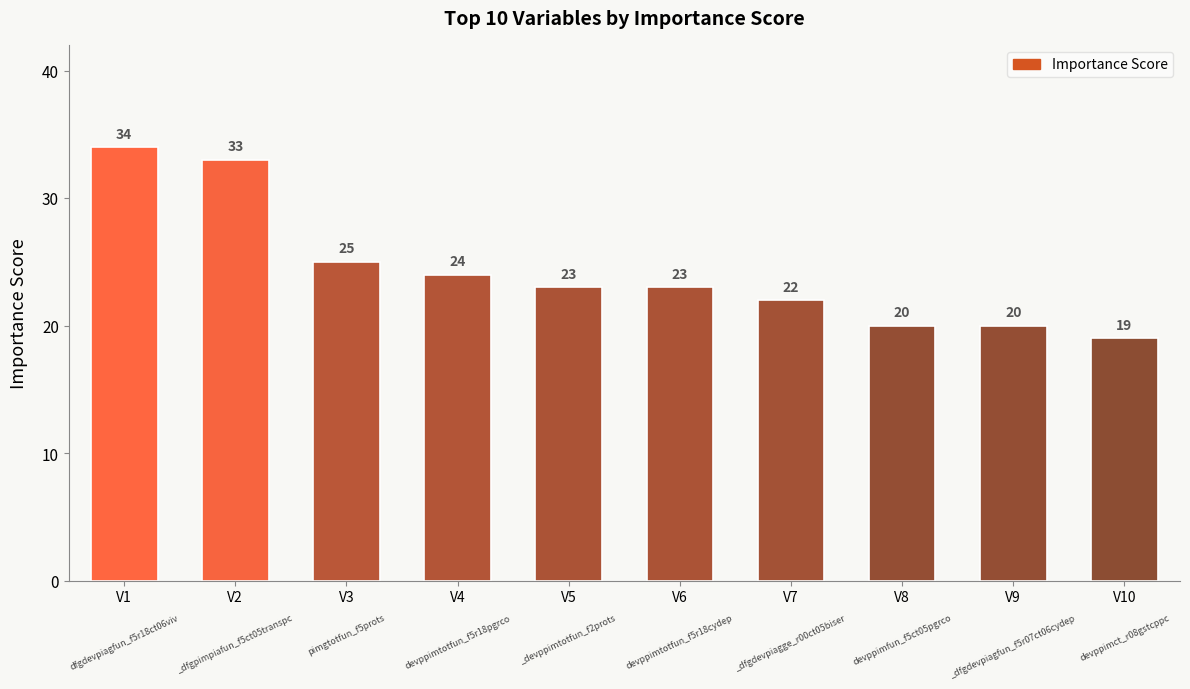

What is the difference between the values at V7 and V4?

2